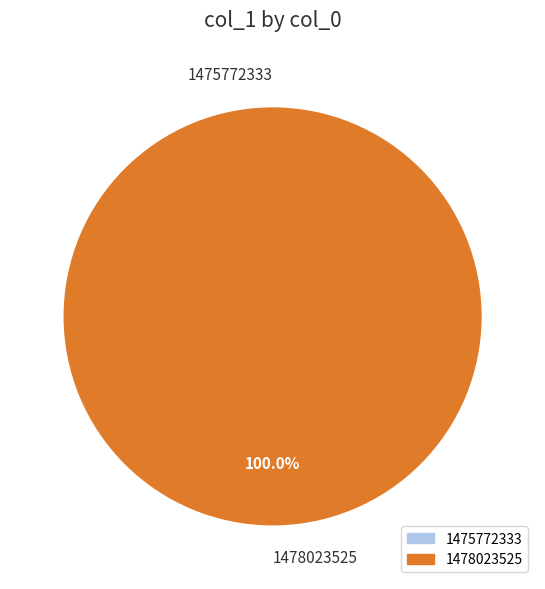

To the nearest percent, what is the difference between the 1475772333 and 1478023525 slice percentages?

100%